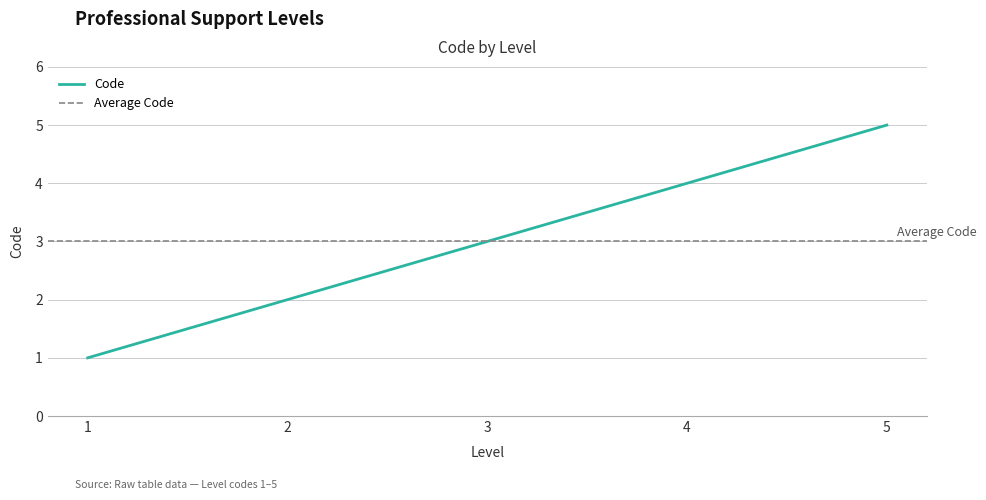

The value at 2 is 2. True or false?

True